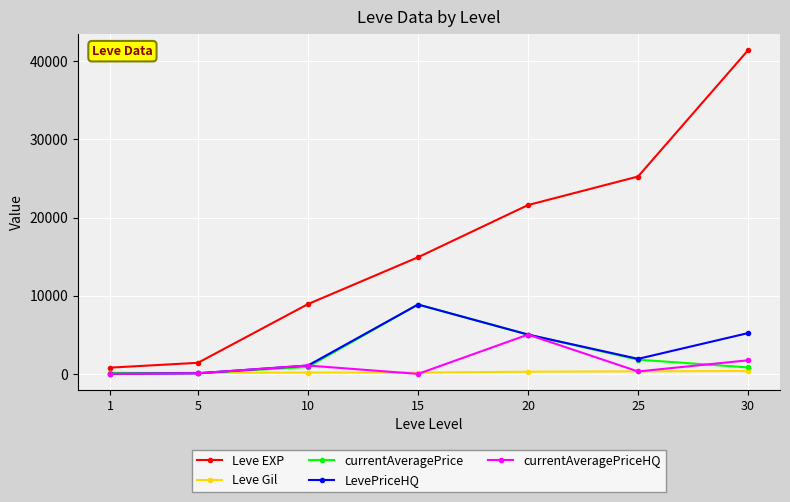

Which series changed the most between 10 and 30?

Leve EXP